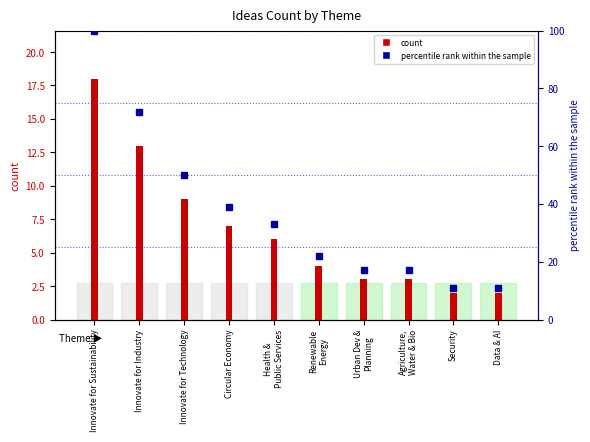

Is it true that percentile rank within the sample equals 22 at Renewable
Energy?

True